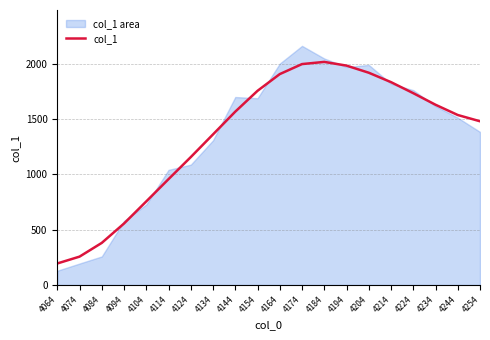

Between 4254 and 4114, which is larger?

4254